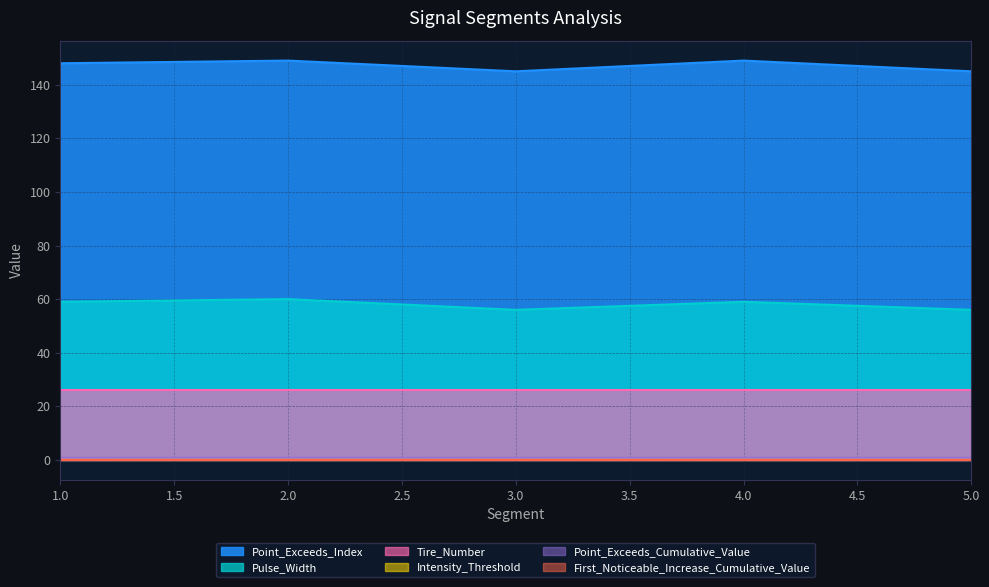

True or false: Pulse_Width has a value of 56.0 at 5.0.

True